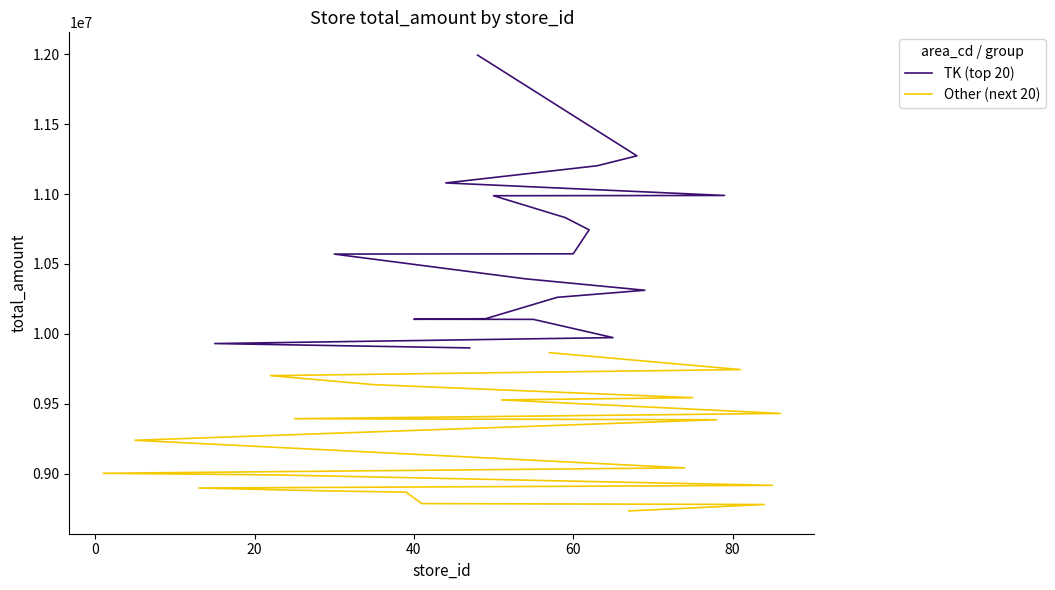

Is the value of TK (top 20) at 14 greater than the value of Other (next 20) at 40?

Yes